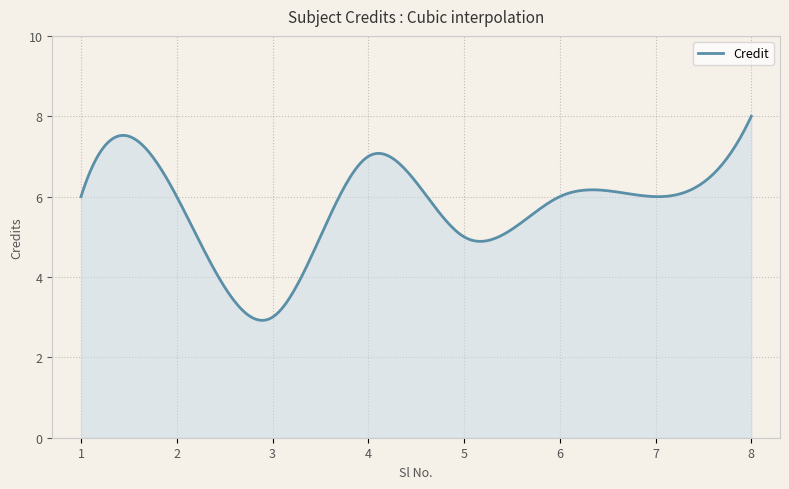

What is the difference between the maximum and minimum values?

5.1